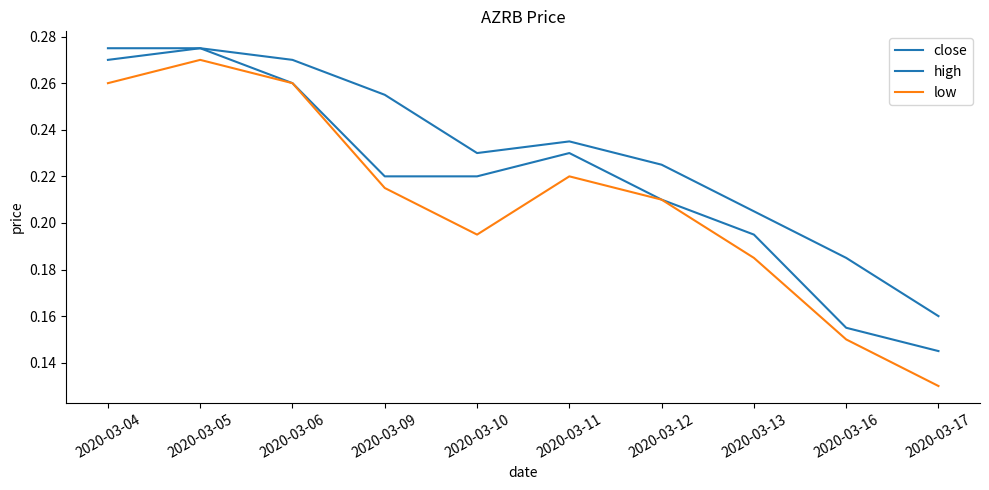

What is the value of the close point at the 5th from the left?

0.2